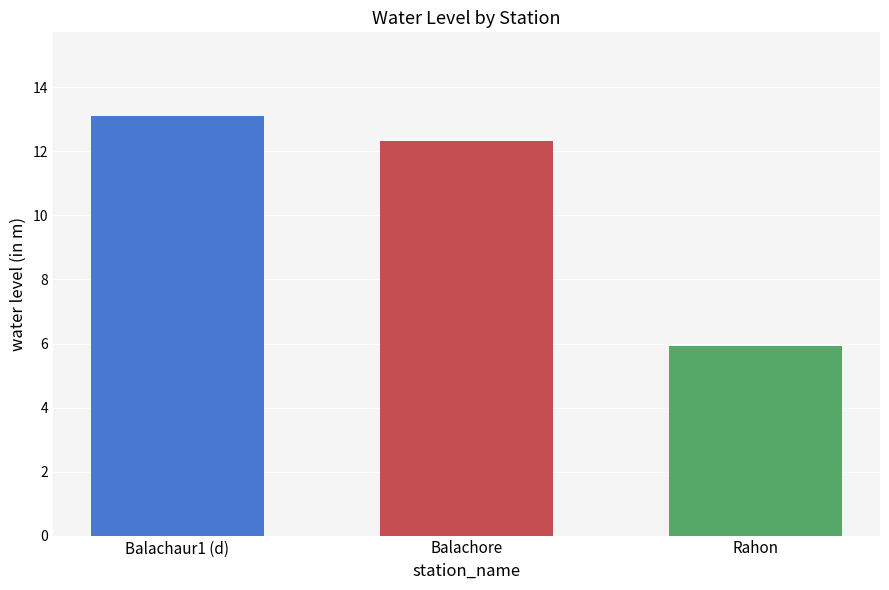

Between Balachaur1 (d) and Rahon, which is larger?

Balachaur1 (d)